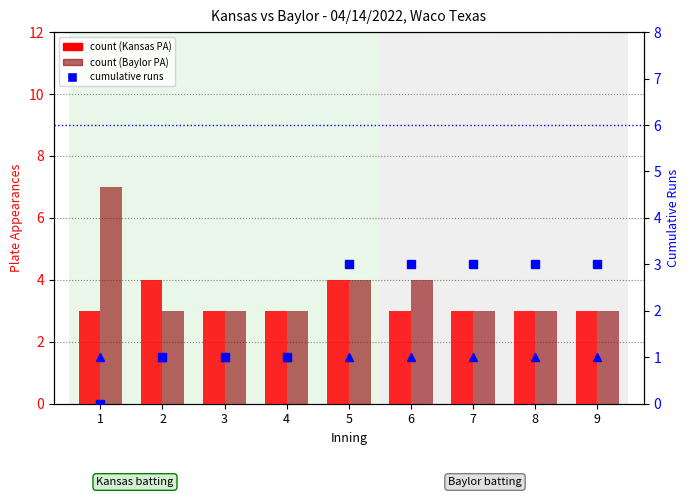

Where is Kansas runs (cumulative) nearest to the value 1?

2